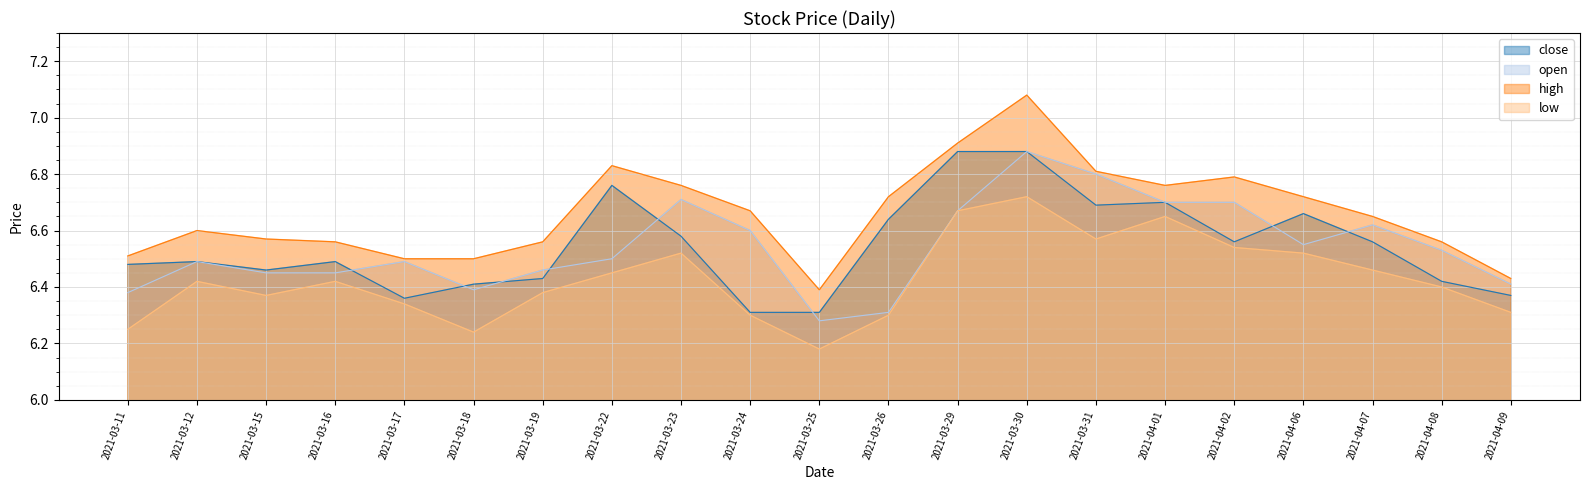

True or false: close and high intersect in this chart.

False